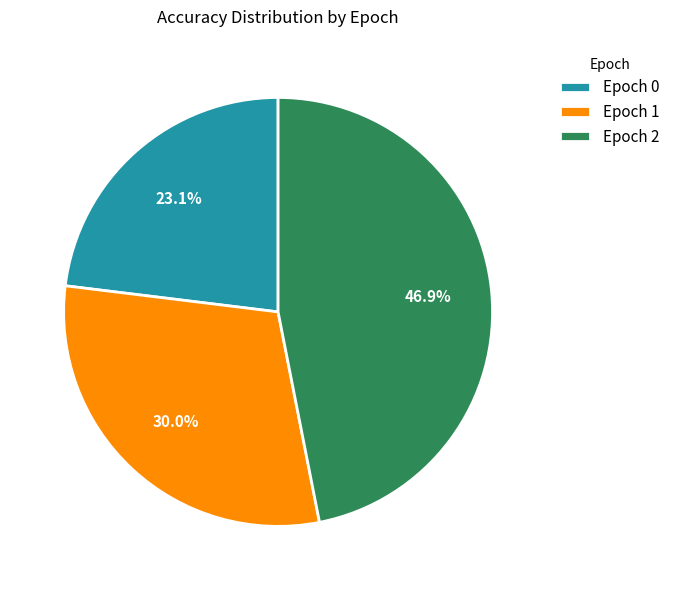

What percentage do Epoch 0 and Epoch 1 together represent?

53.1%